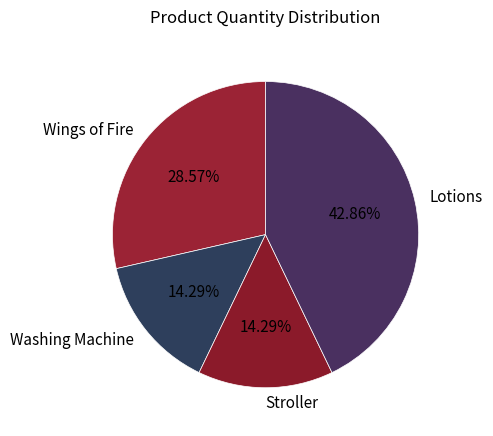

Is Wings of Fire the majority of the pie?

No